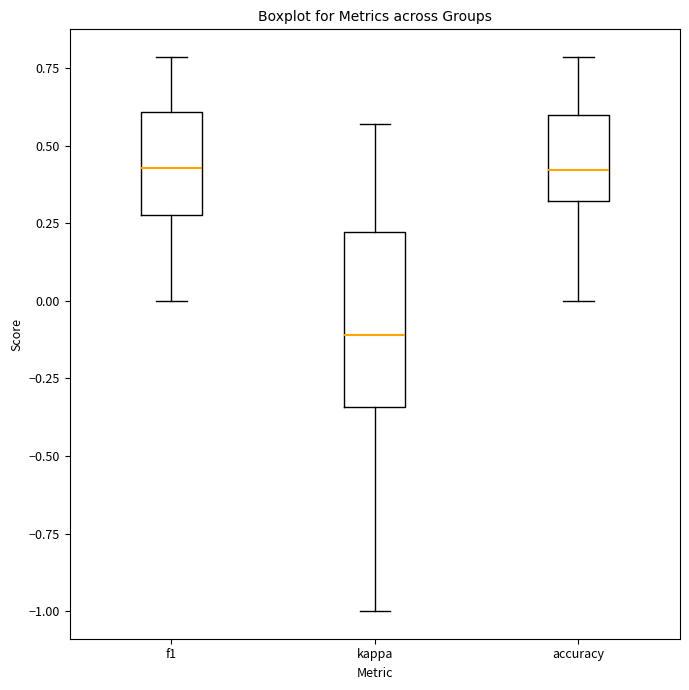

Comparing the boxes themselves (not the whiskers), which one is the tallest?

kappa